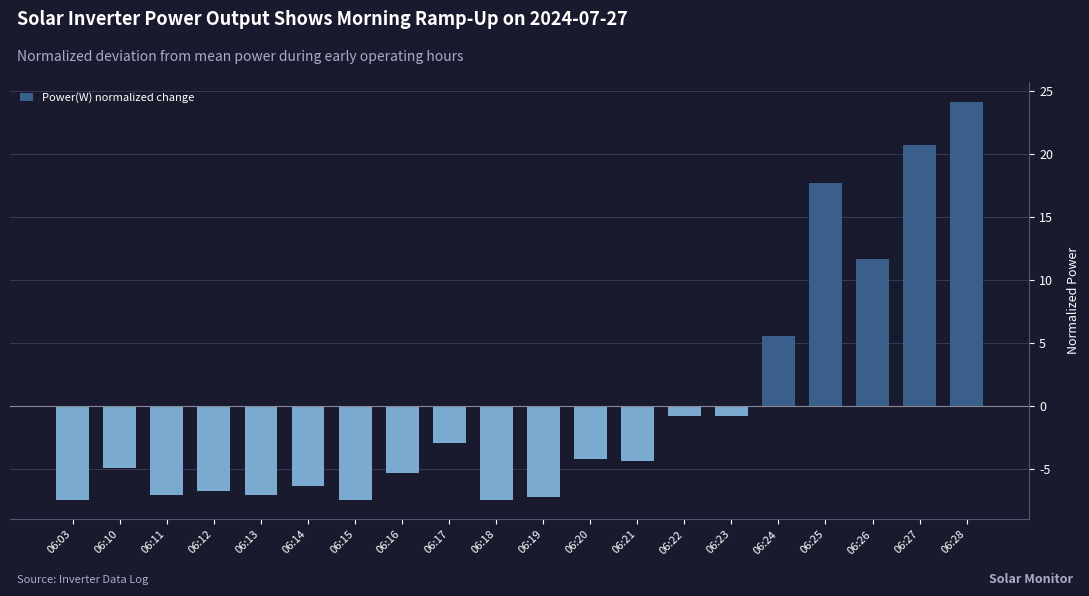

The chart shows a value of 17.7 at 06:25. True or false?

True